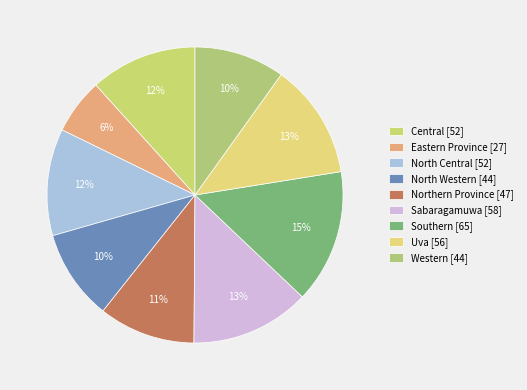

Which has a higher value, Northern Province or North Central?

North Central